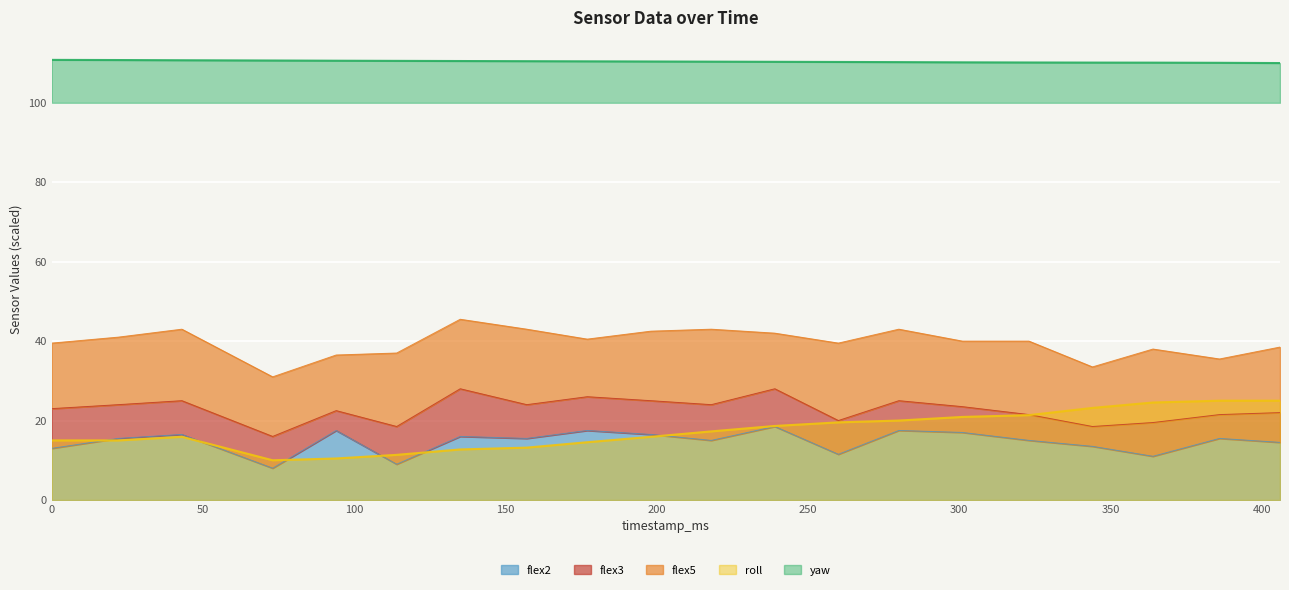

What is the spread (max minus min) of values at 135?

97.8